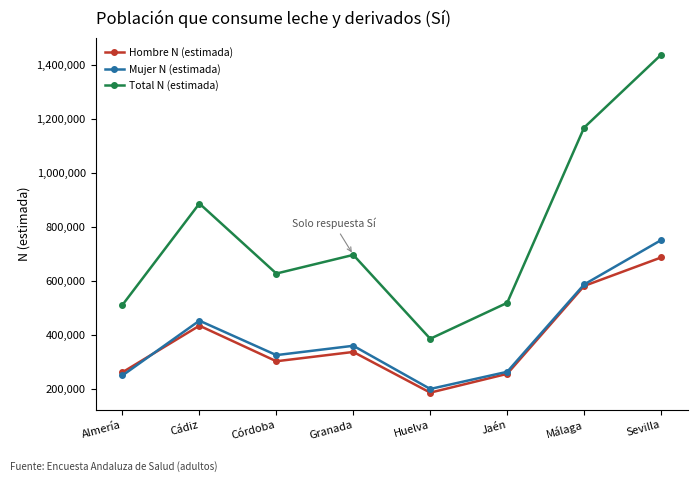

Is it true that Mujer N (estimada) equals 360082 at Jaén?

False